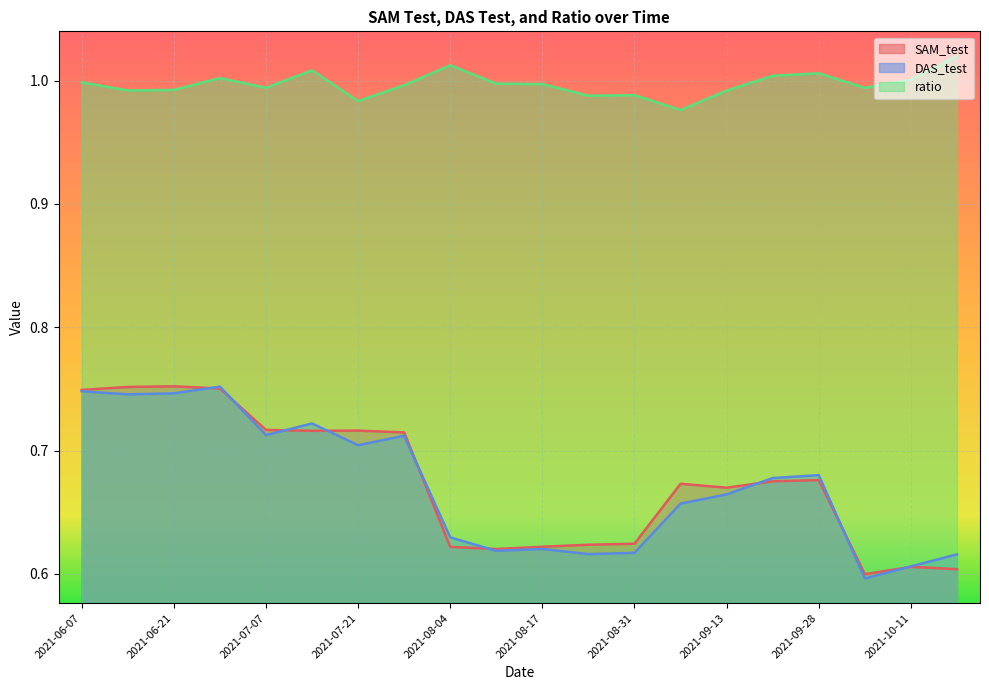

What position from the left is 2021-07-07?

5